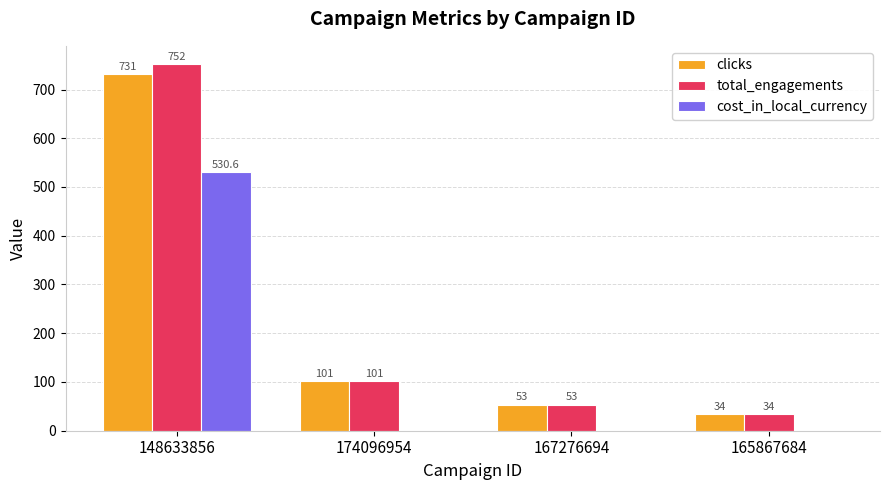

True or false: cost_in_local_currency has a value of 530.6 at 148633856.

True